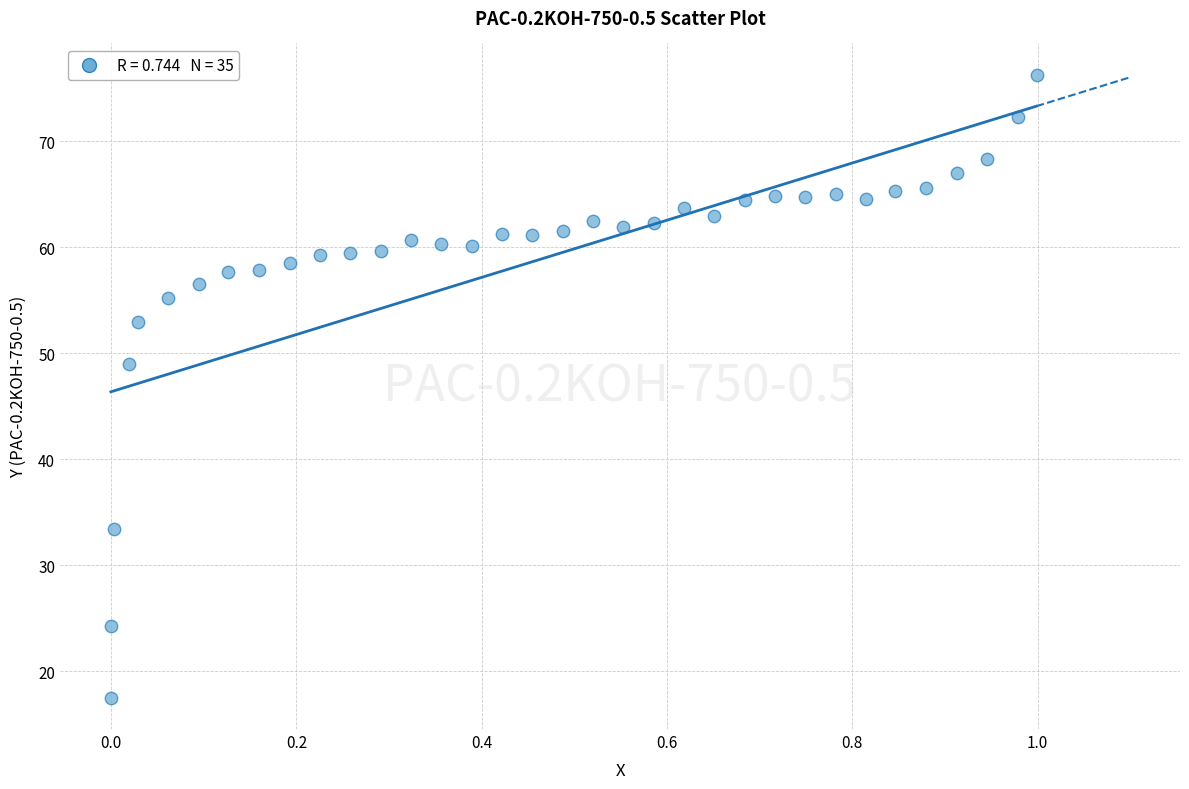

What is the range of Y values (max minus min)?

58.8